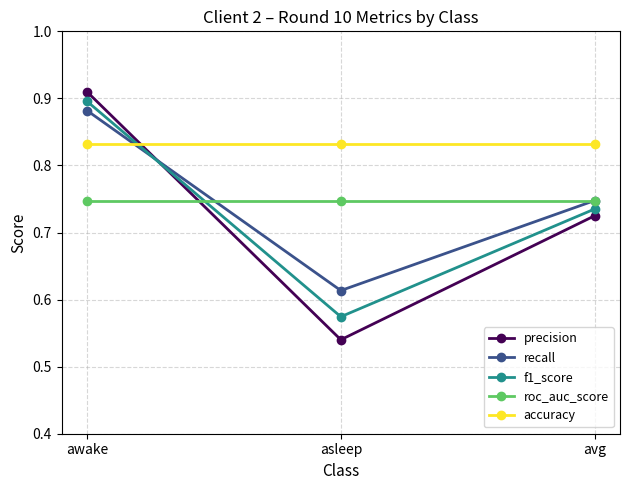

What is the sum of the precision values at awake and avg?

1.6